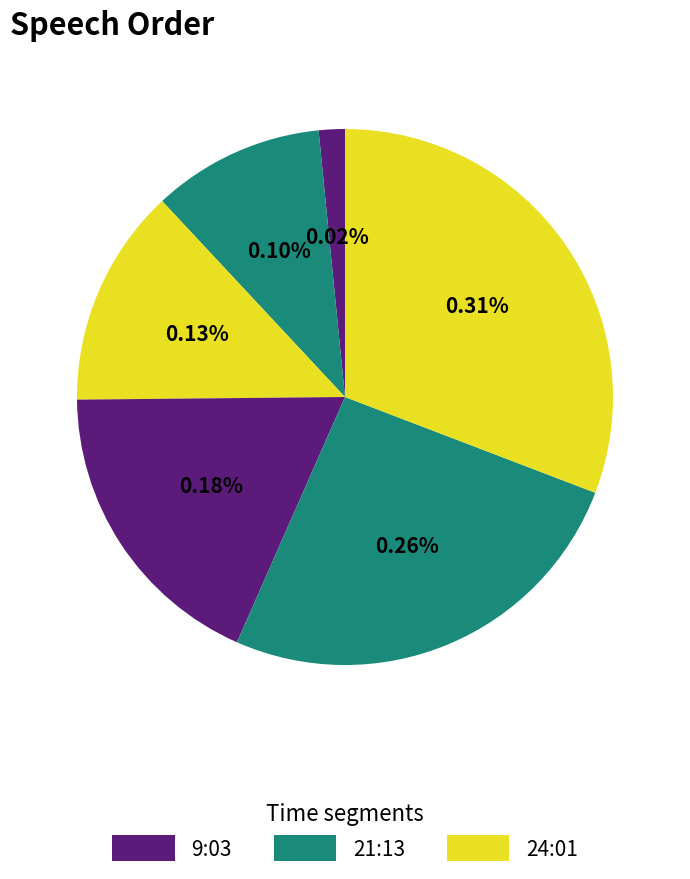

Which has a higher value, 21:13 or 24:01?

24:01